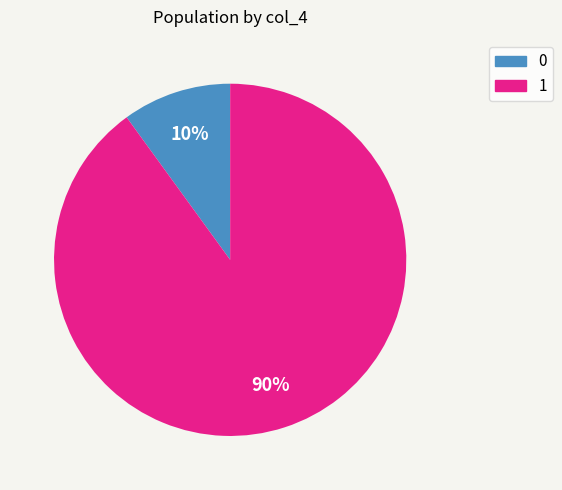

To the nearest percent, what is the difference between the largest and smallest slice percentages?

80%